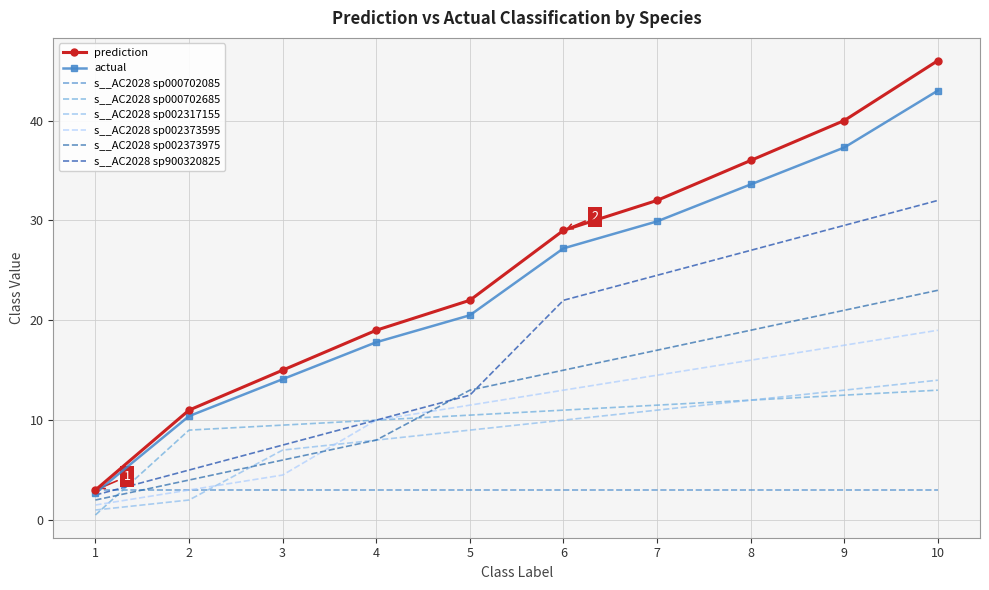

What is the difference between the prediction values at 5 and 8?

14.0